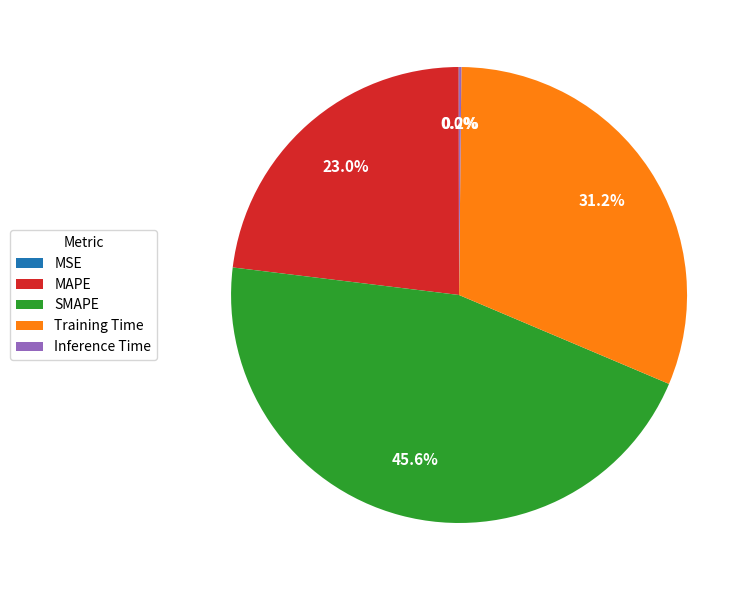

Which category has the biggest portion of the pie?

SMAPE